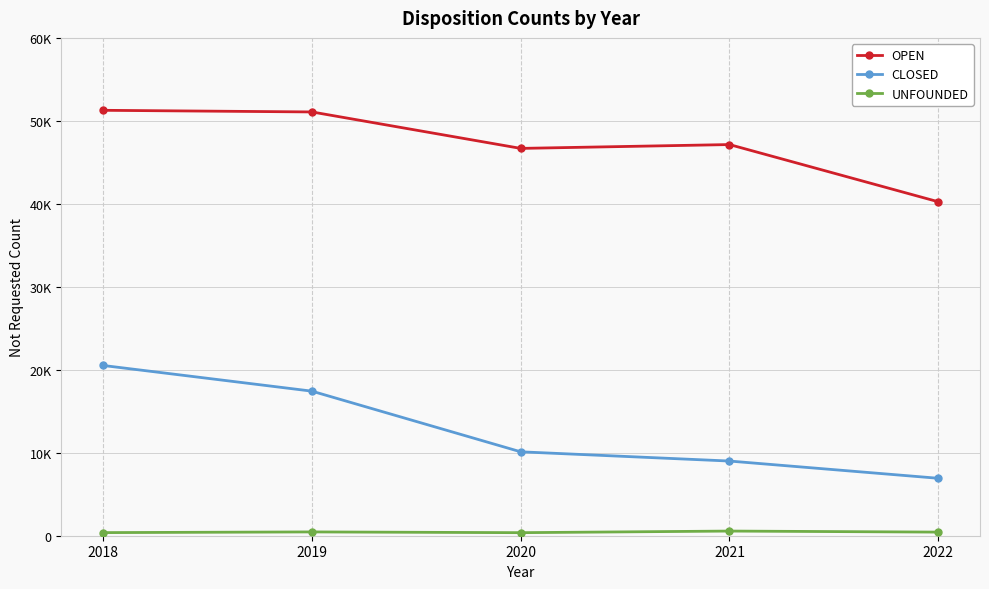

At which category is the sum across all series the highest?

2018